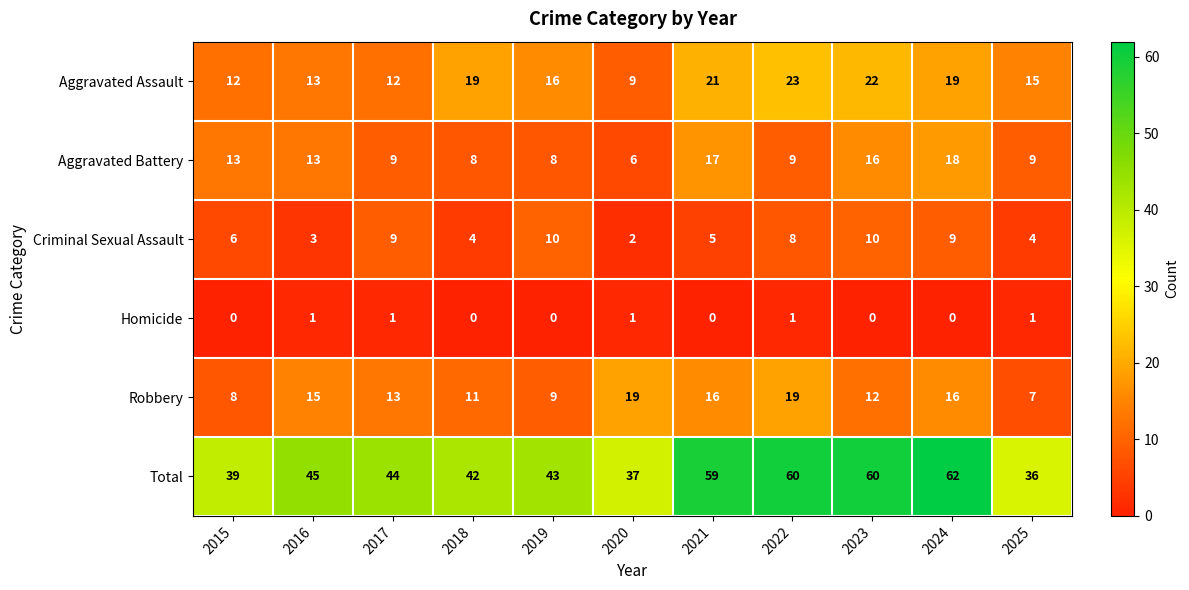

How many series are shown in this chart?

6